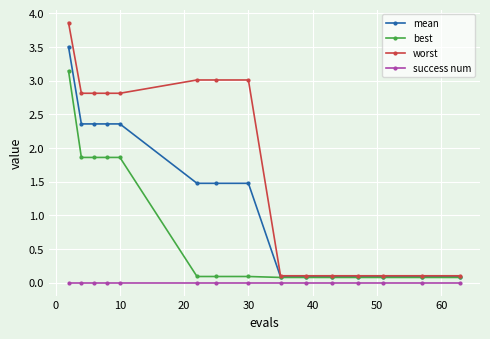

What is the difference between the maximum and minimum values in the mean series?

3.4